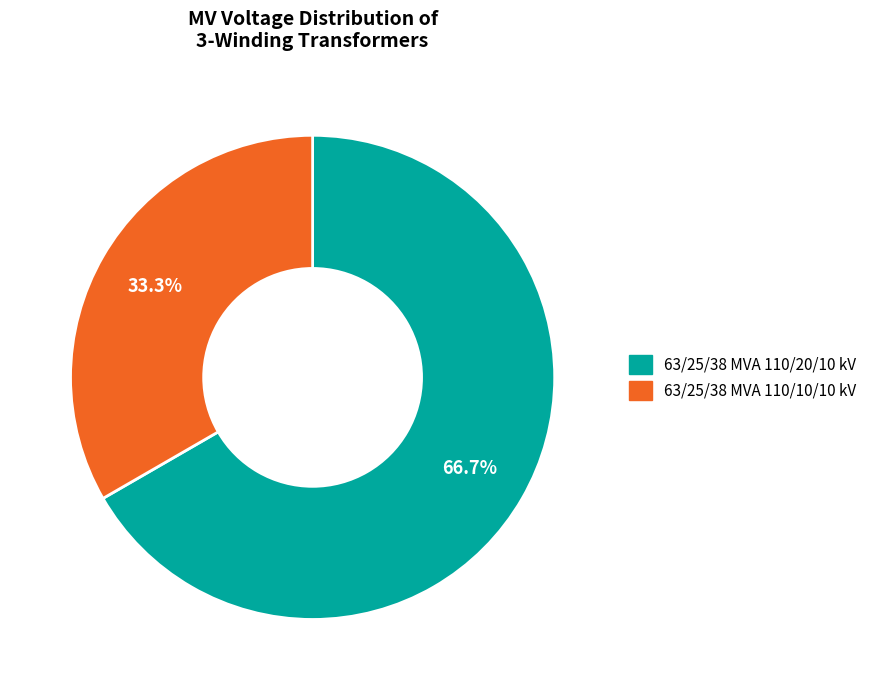

Approximately how many times larger is the value at 63/25/38 MVA 110/10/10 kV compared to 63/25/38 MVA 110/20/10 kV?

0.5